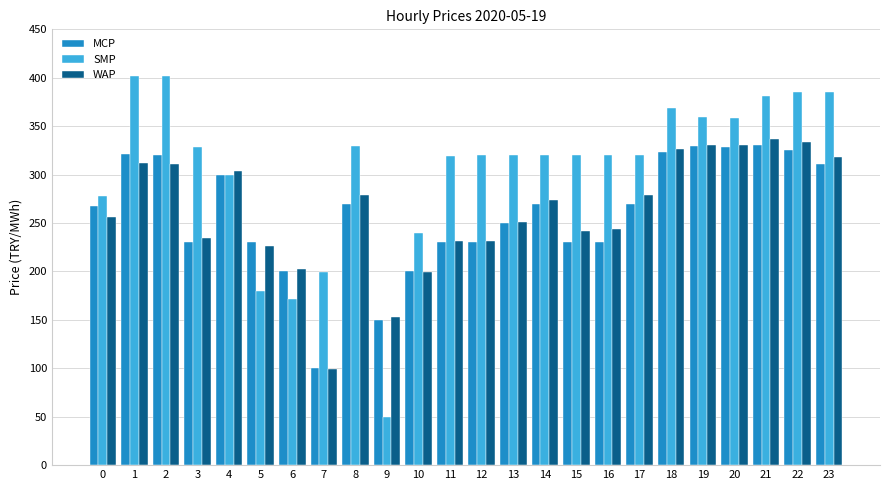

True or false: MCP has a value of 430.7 at 13.

False